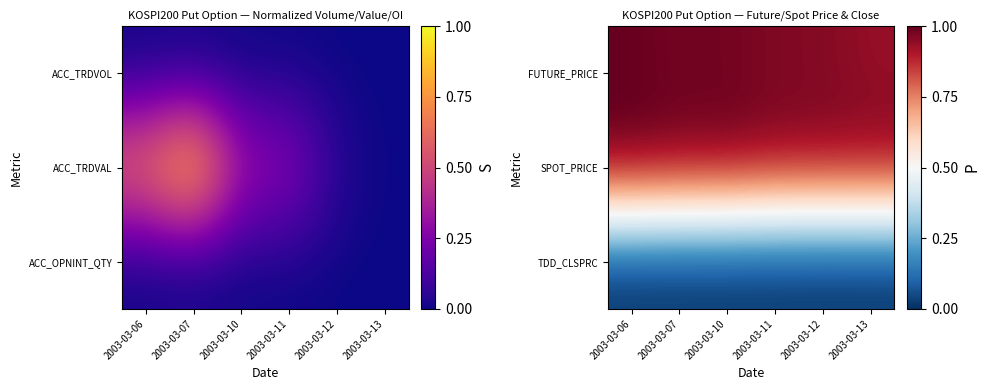

Is it true that FUTURE_PRICE equals 0.9 at 2003-03-13?

True